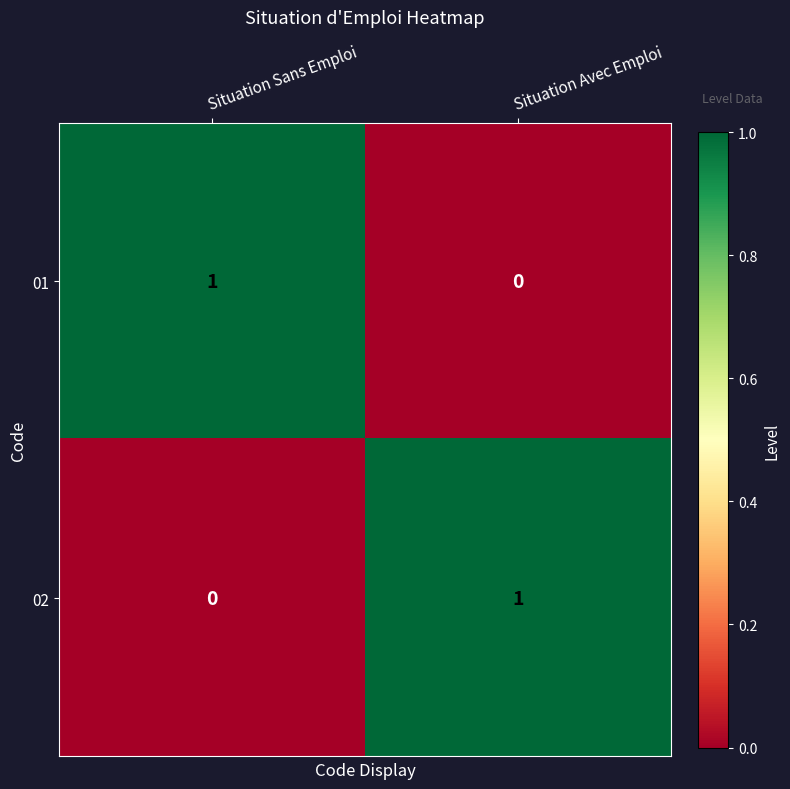

At which label is 02 closest to 0?

Situation Sans Emploi